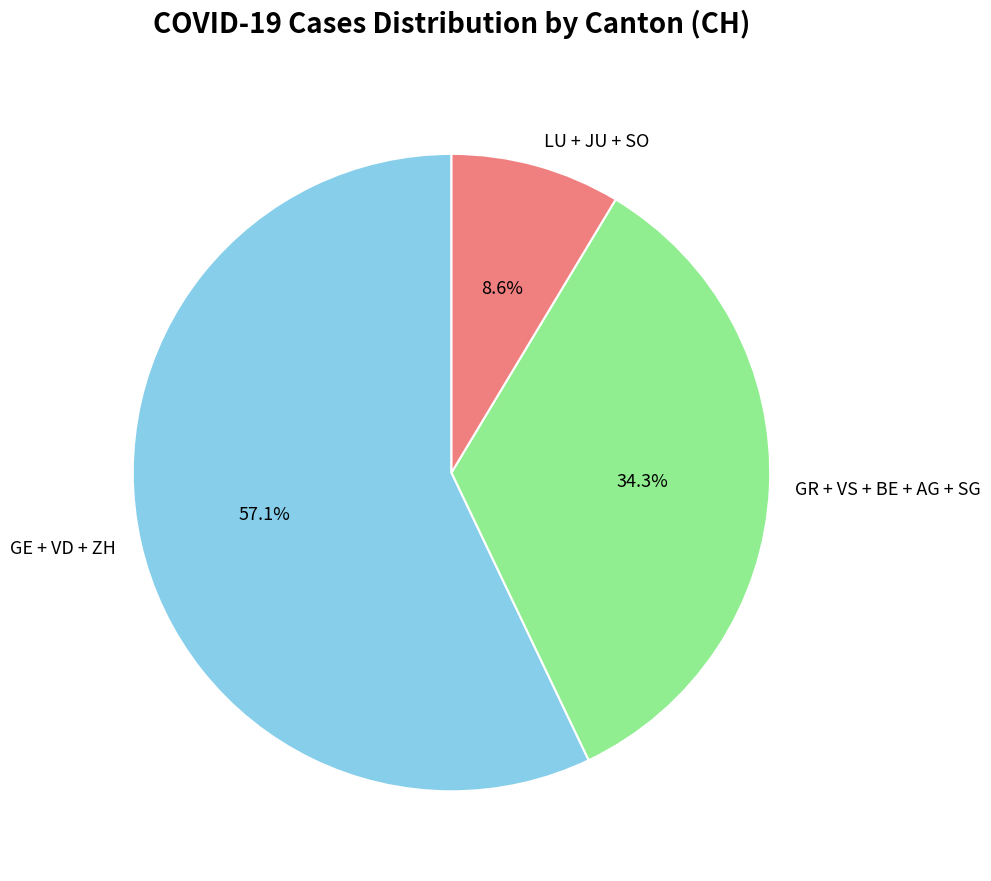

What is the largest slice in the pie chart?

GE + VD + ZH